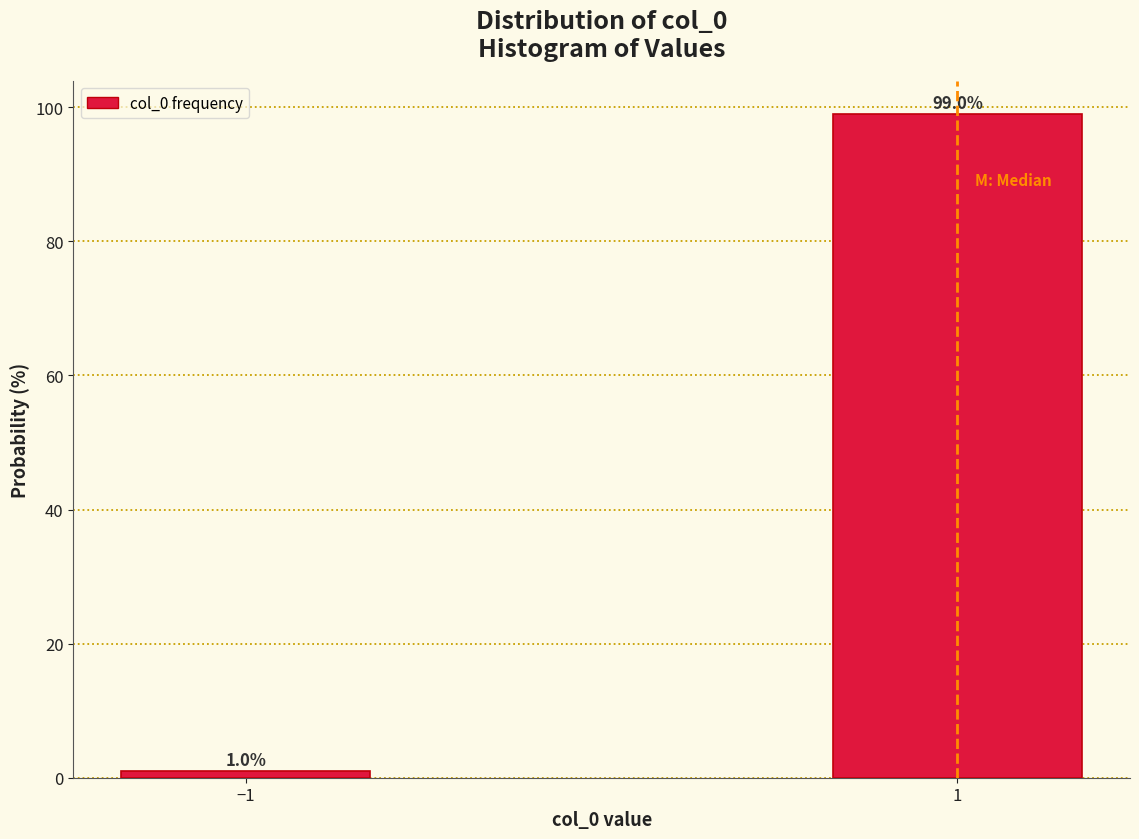

Reading left to right, what are all the values shown in this chart?

1.0	99.0